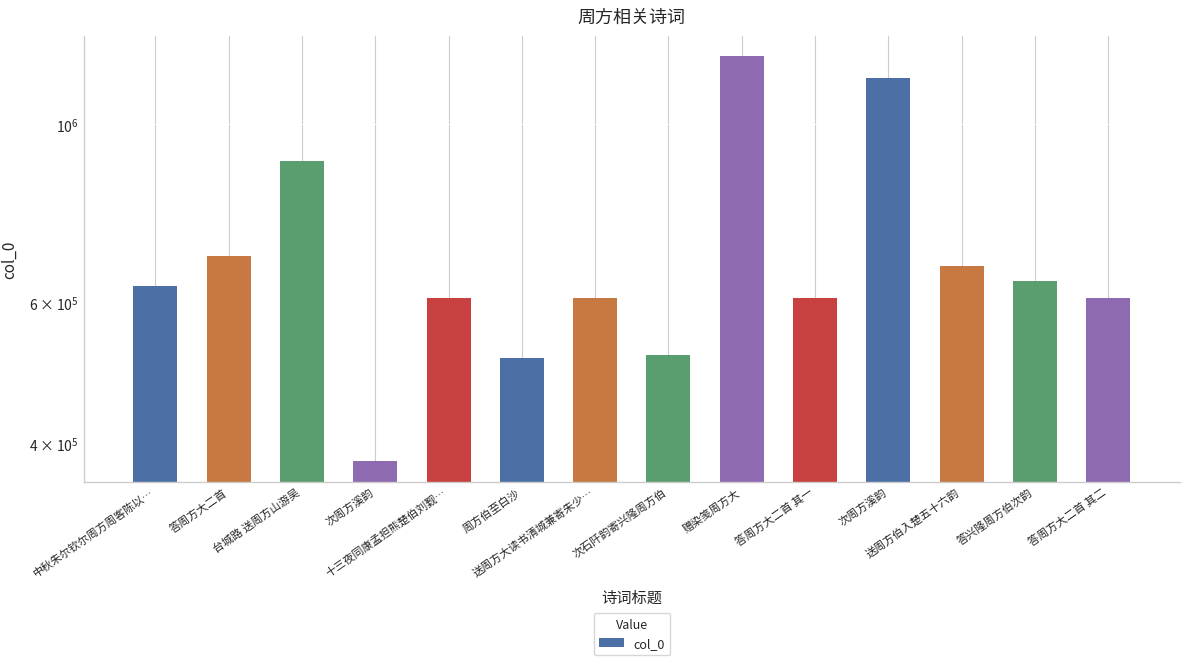

What is the average value?

693490